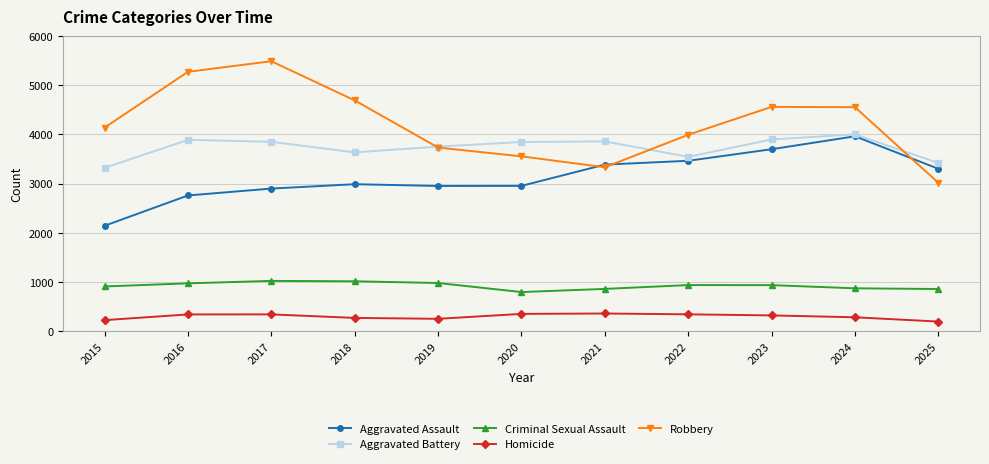

Is it true that Aggravated Battery equals 4001 at 2024?

True